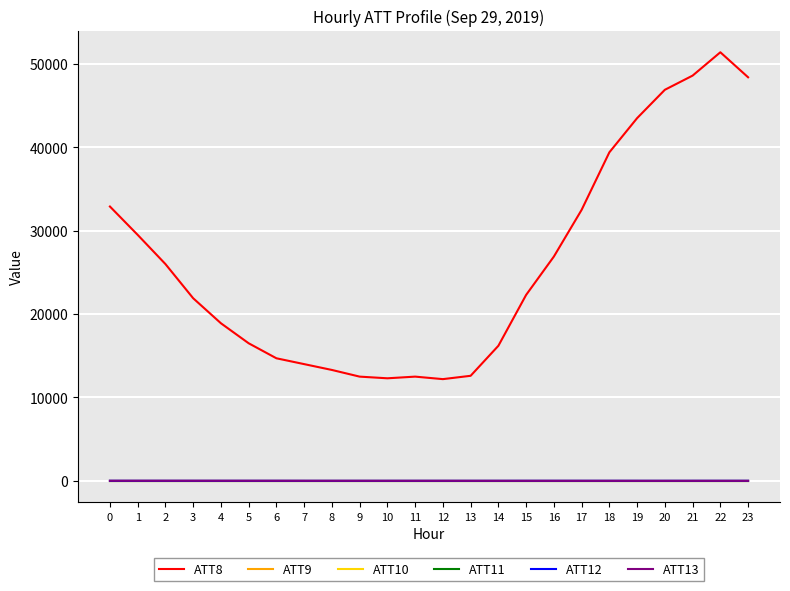

True or false: ATT9 and ATT10 cross at least once.

False